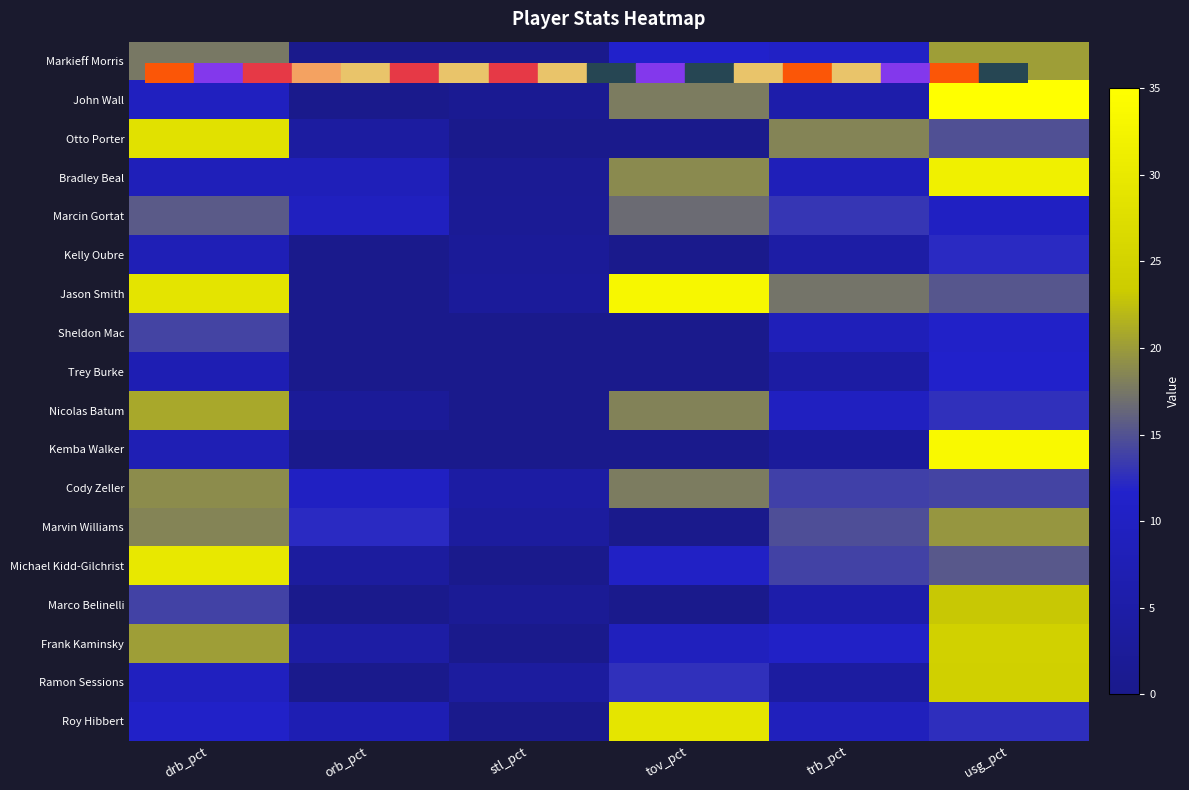

At how many categories does at least one series exceed 25?

3